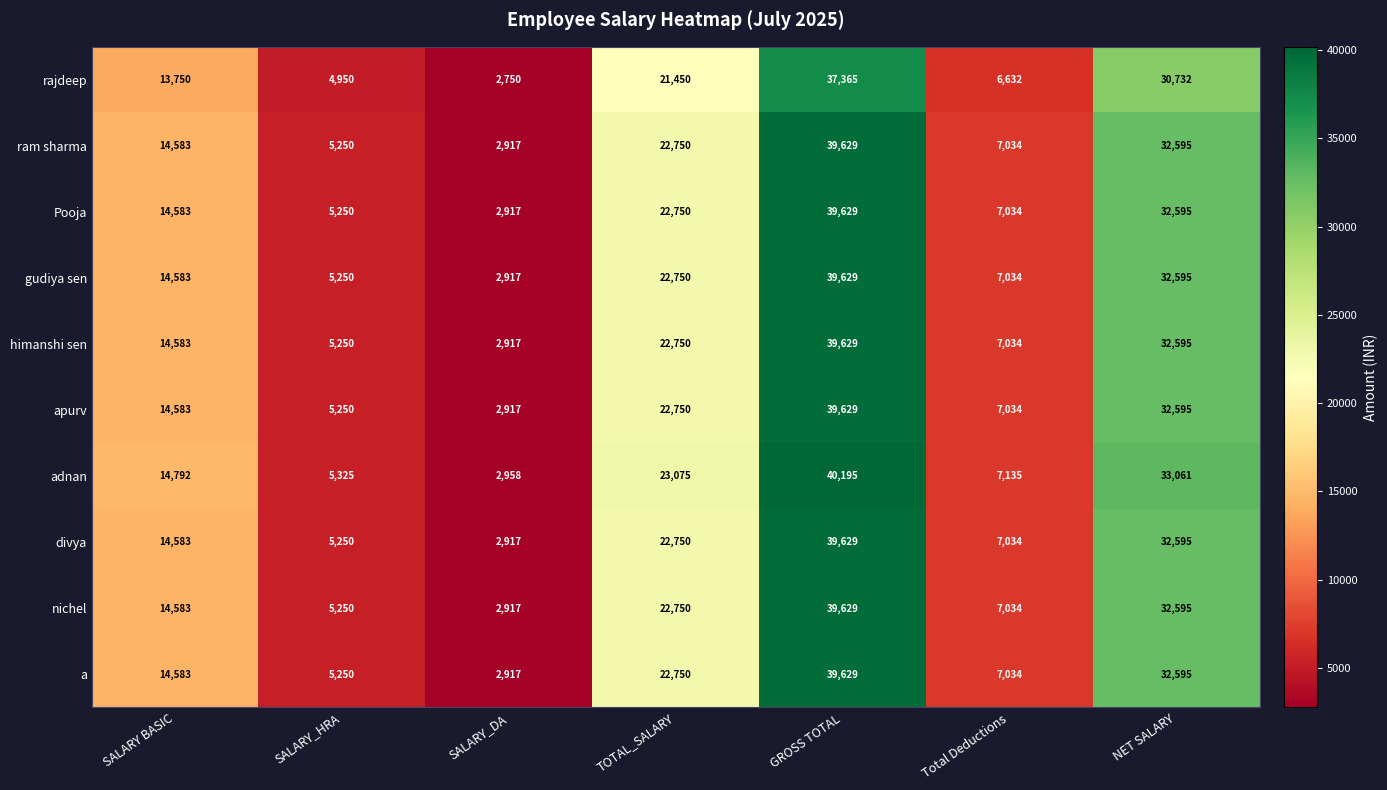

The divya series shows 7034 at Total Deductions. True or false?

True